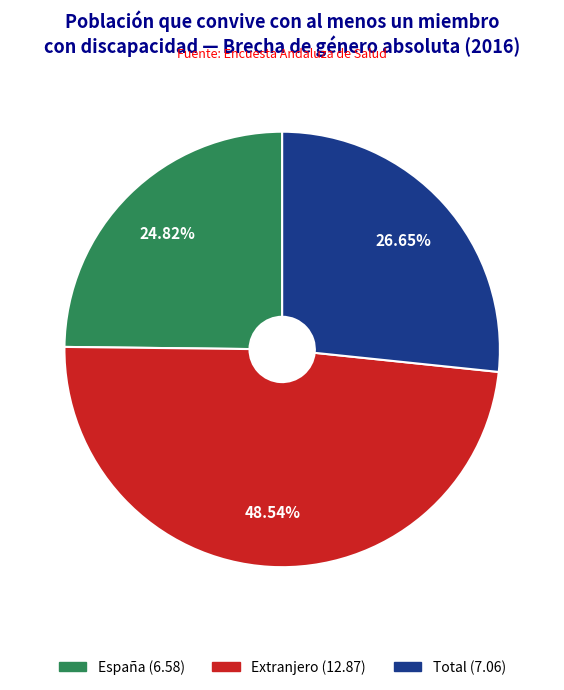

The España slice represents 12% of the pie. True or false?

False